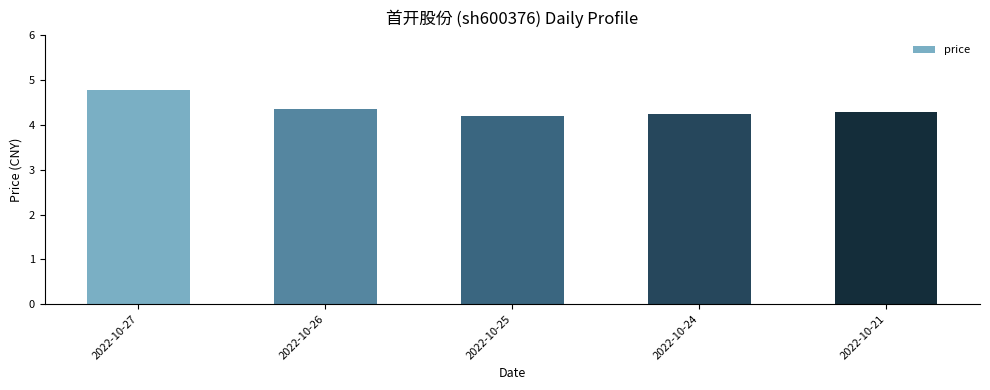

What is the sum of the values at 2022-10-24 and 2022-10-25?

8.4